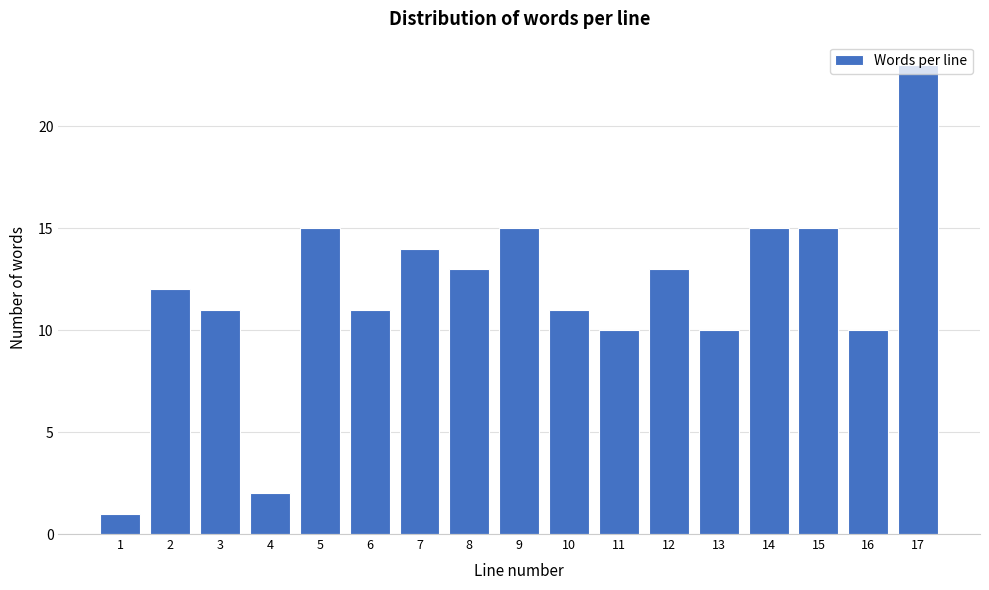

What is the difference between the maximum and minimum values?

22